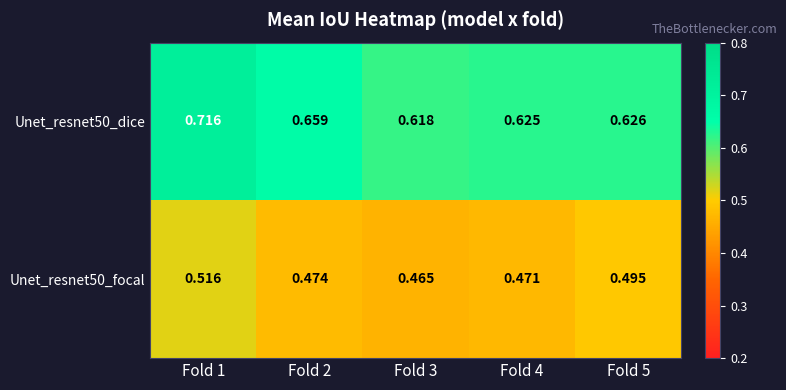

Is the value of Unet_resnet50_dice at Fold 2 greater than the value of Unet_resnet50_focal at Fold 5?

Yes